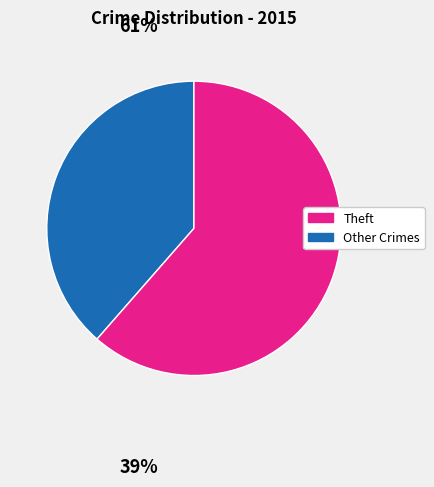

Is there any slice that represents more than half of the pie?

Yes